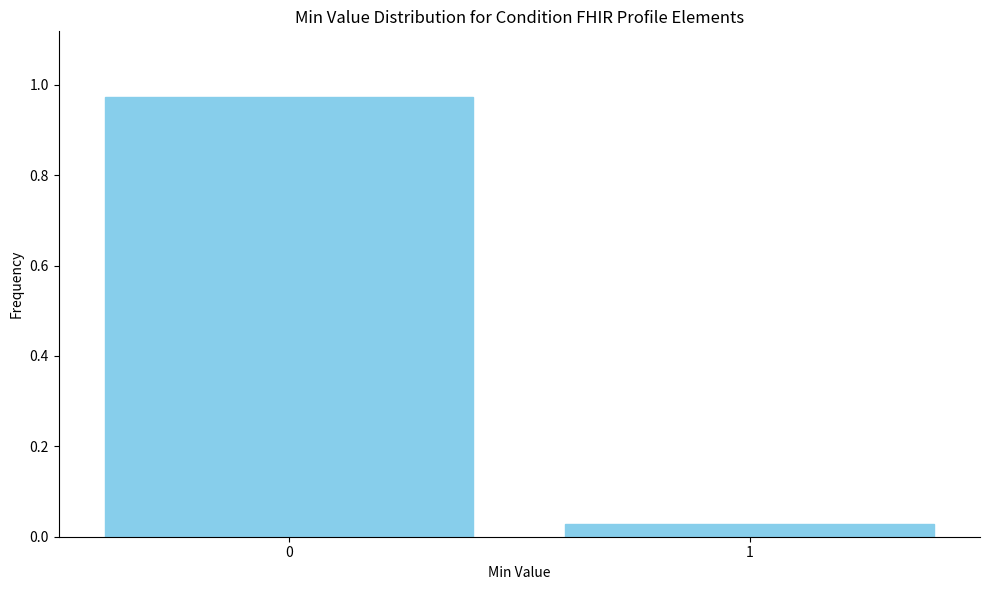

True or false: the data shows 1.7 at 0.

False